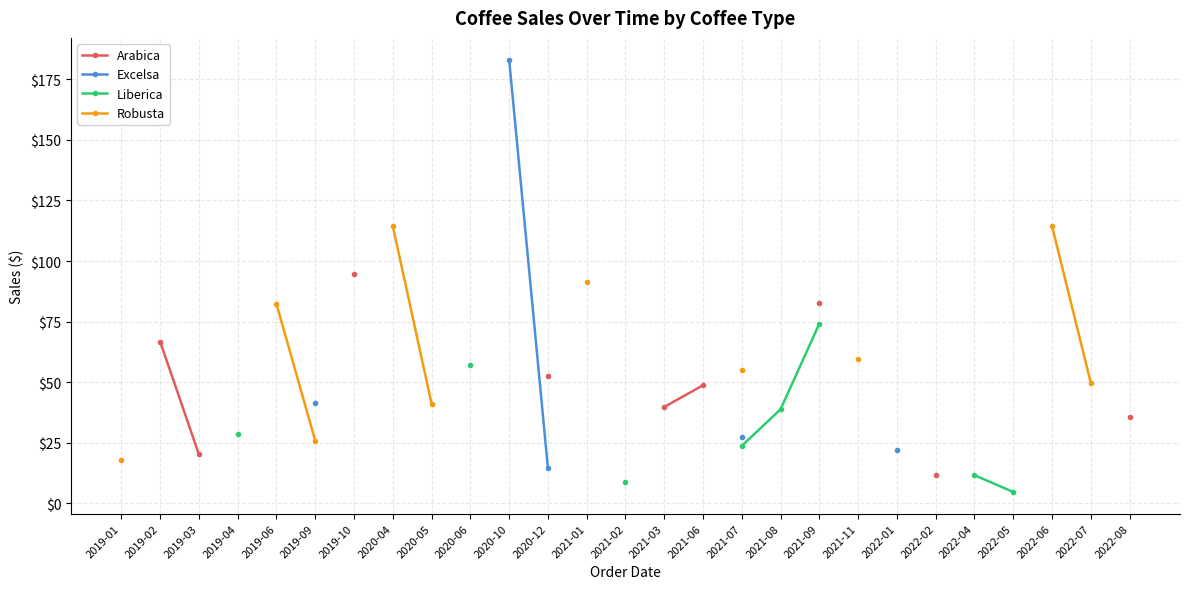

Does the chart have visible grid lines?

Yes